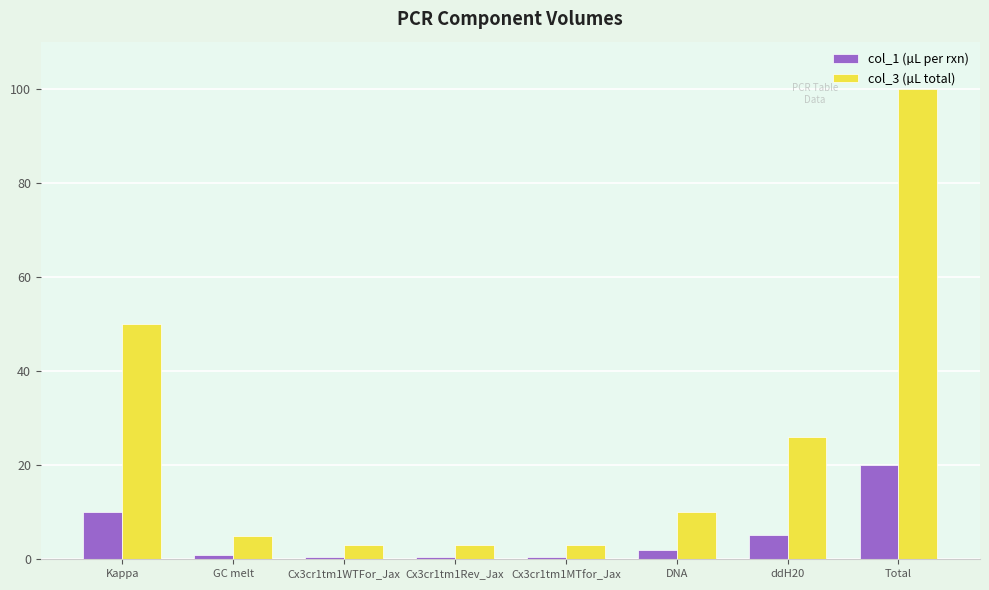

At which category does the chart reach its peak across all series?

Total